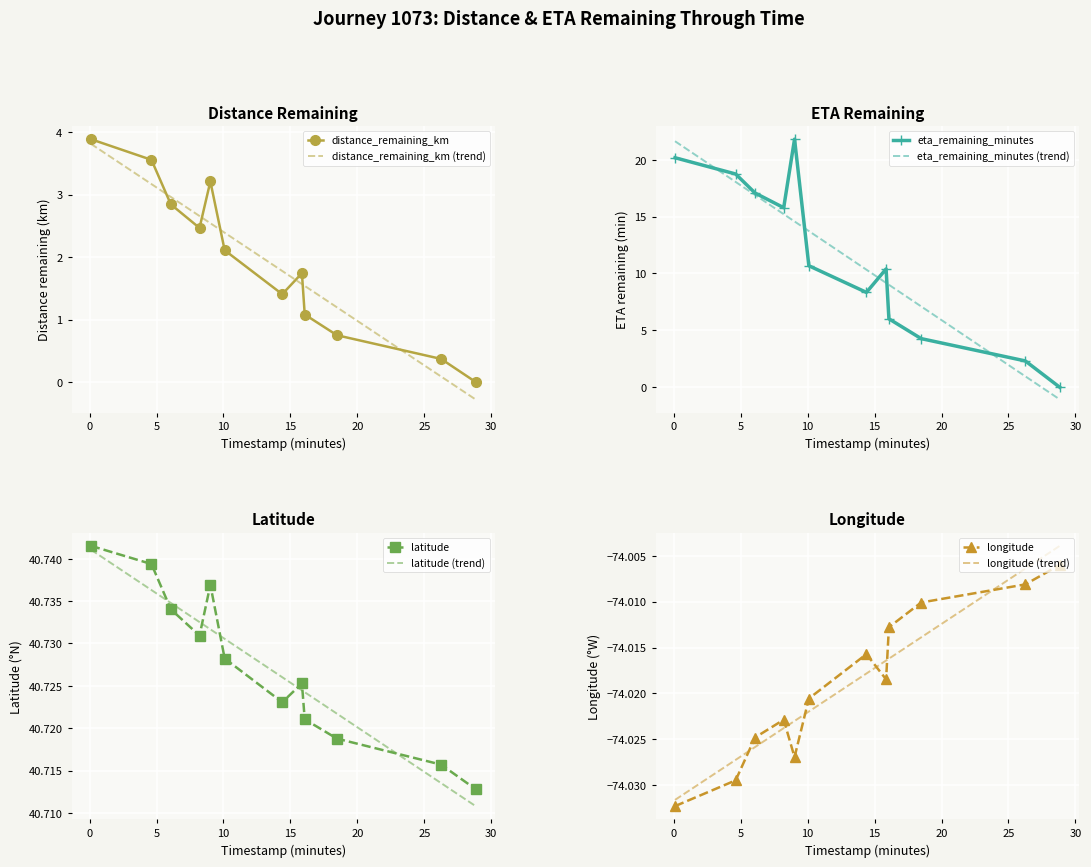

What is the label of the 9th point from the left?

16.07